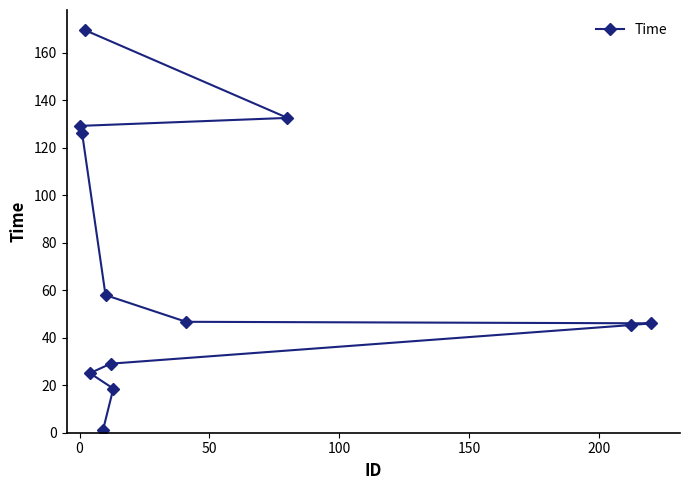

What is the value of the 8th point from the left?

18.6